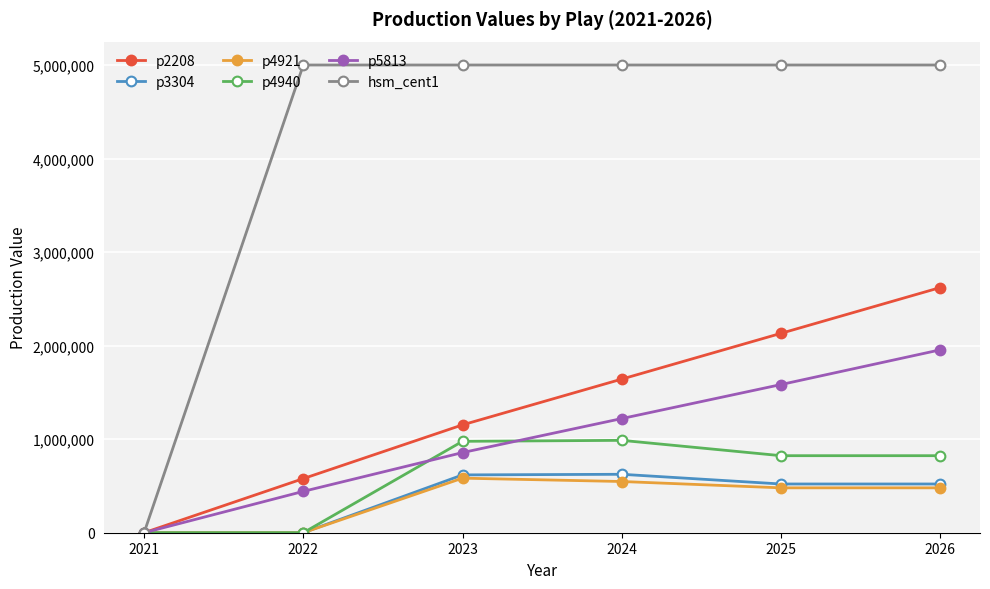

True or false: p4921 has more than 1 points higher than both neighbors.

False